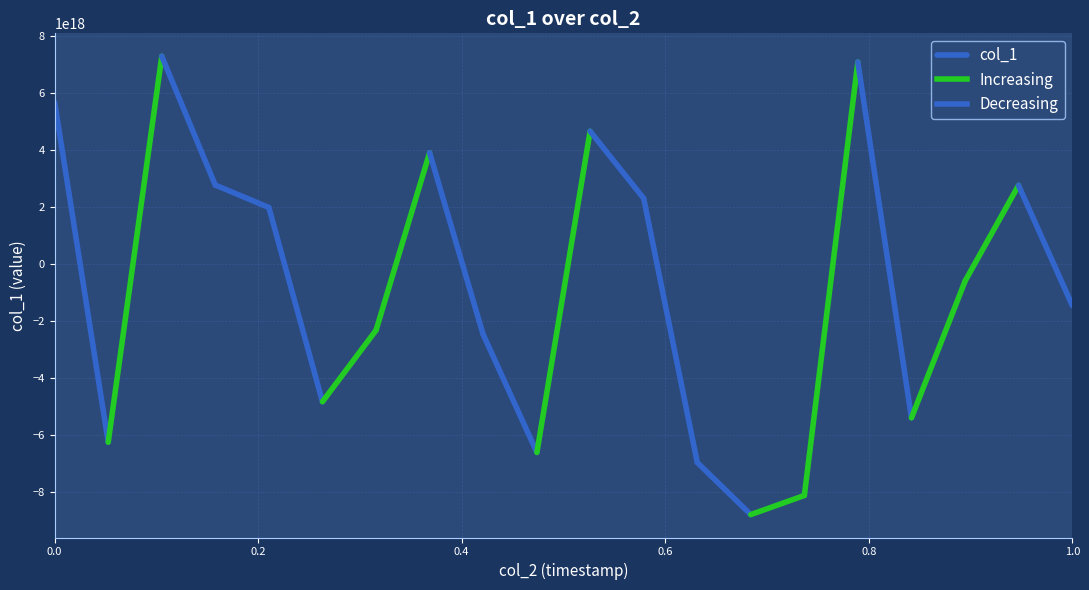

How many distinct data groups are displayed?

1